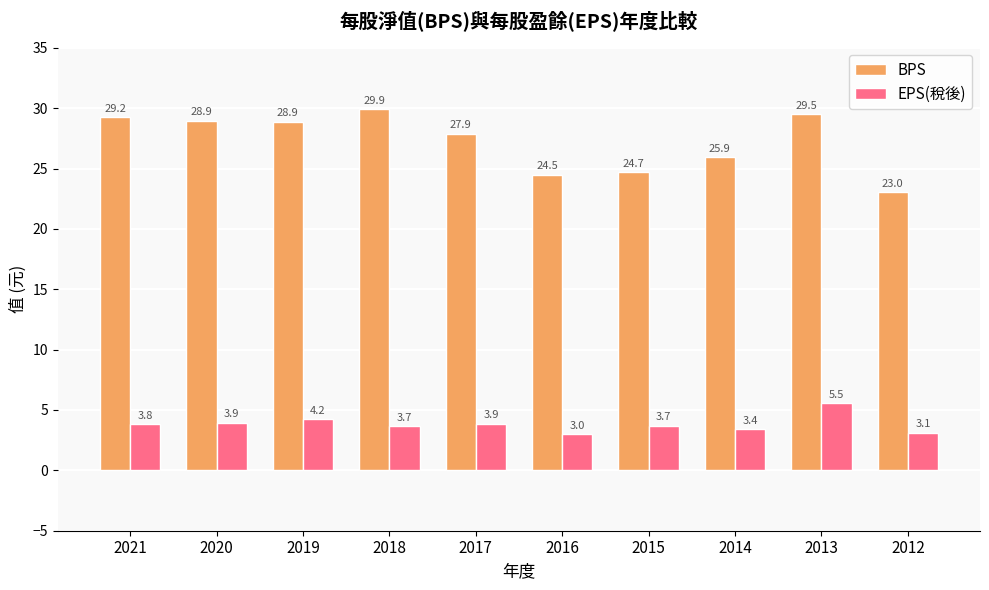

The value of EPS(稅後) at 2014 is 1.1. True or false?

False